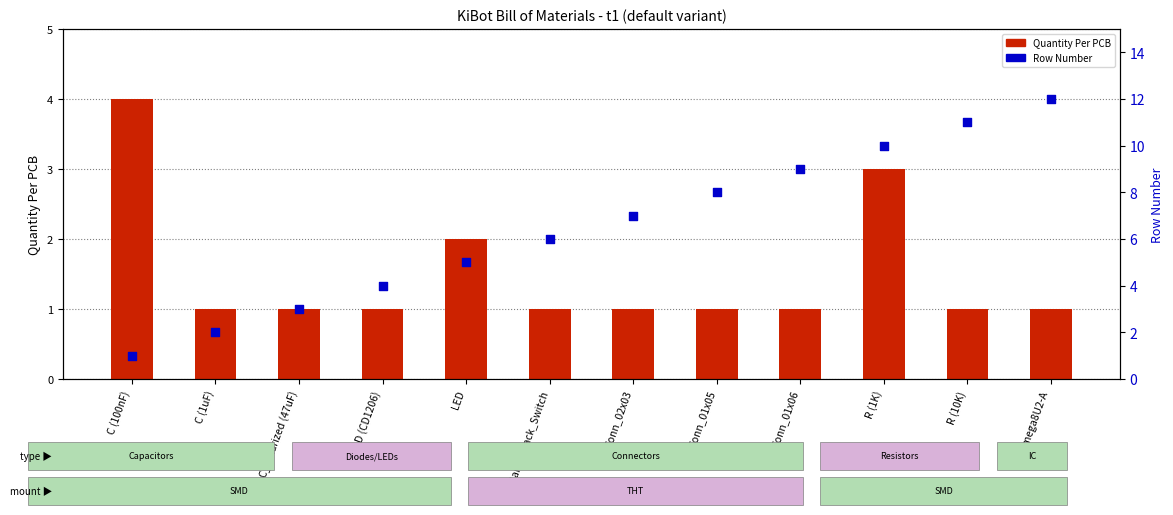

At which category is the sum across all series the highest?

R (1K)